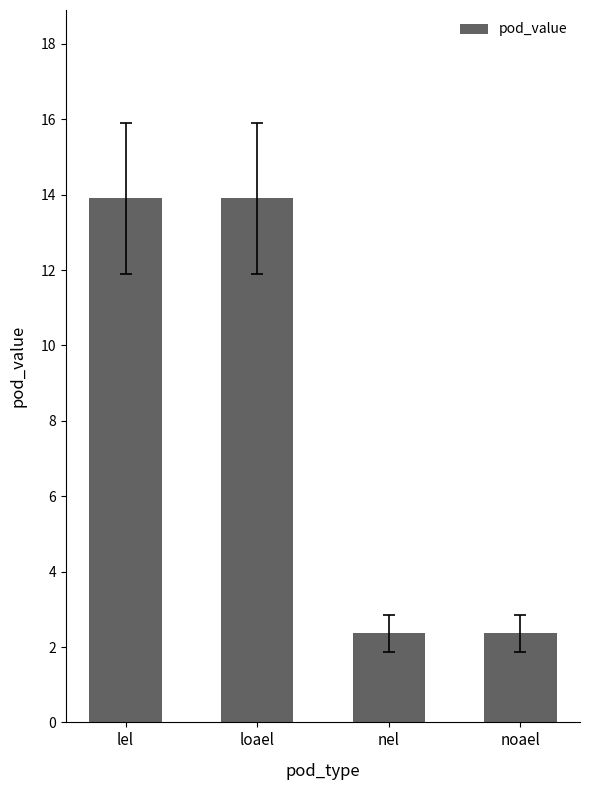

Approximately how many times larger is the value at loael compared to nel?

5.9